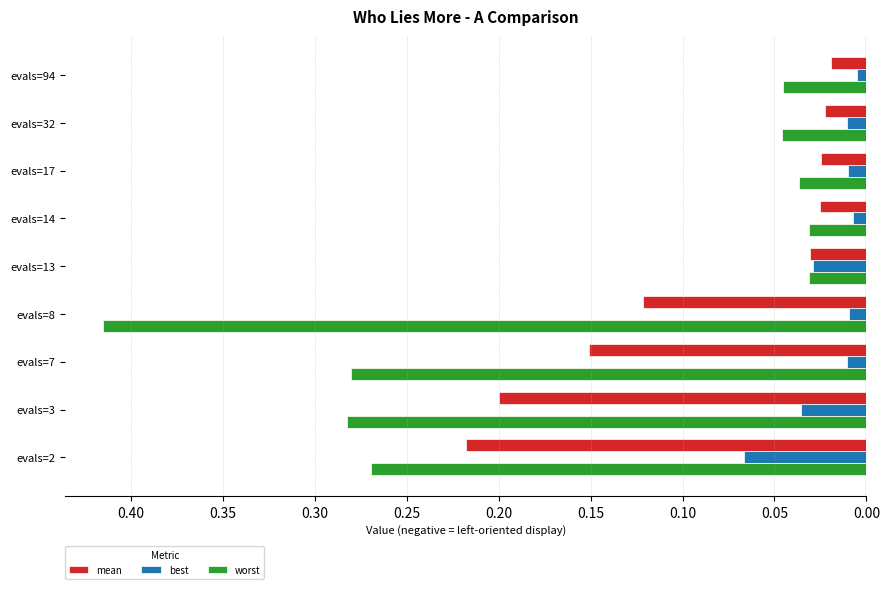

What are all the series names shown in the legend?

mean, best, worst